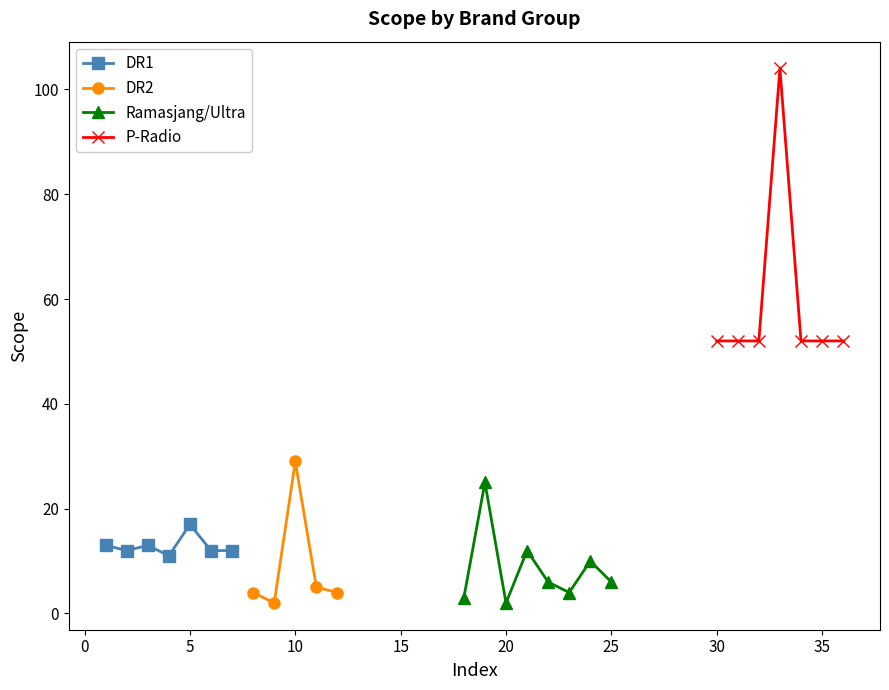

Between 1 and 6, which is larger?

1